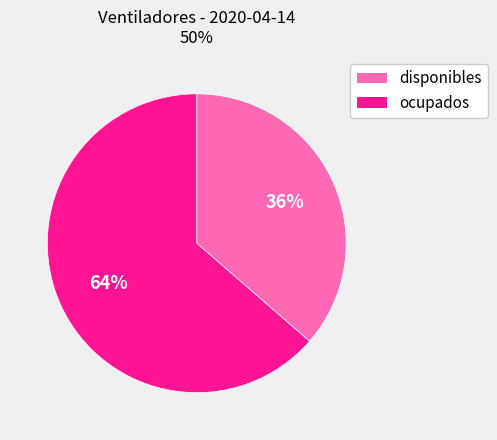

To the nearest percent, what percentage of the pie is disponibles?

36%